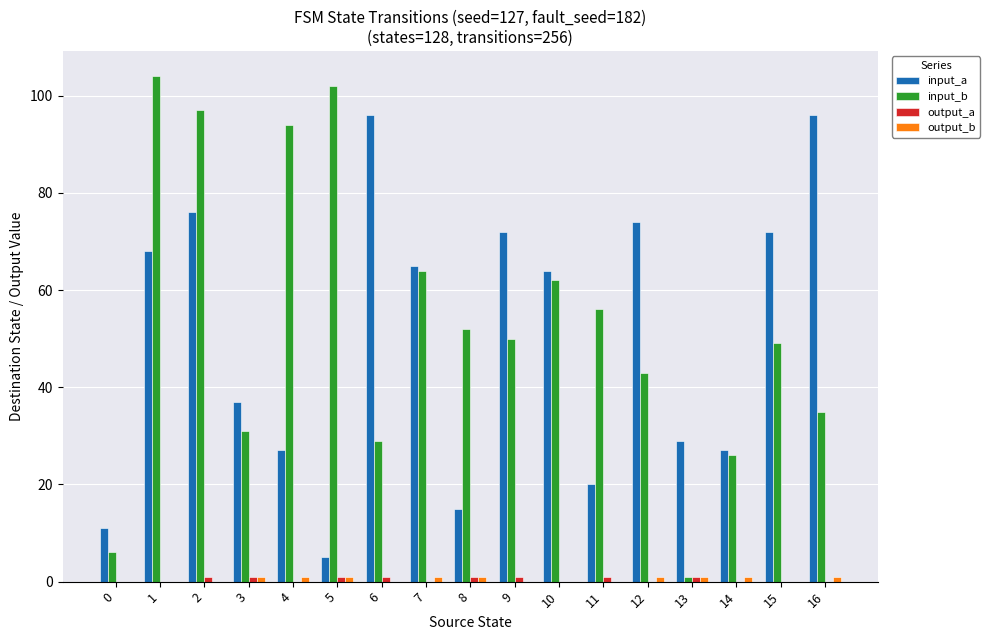

Between 3 and 4, which series saw the biggest shift?

input_b